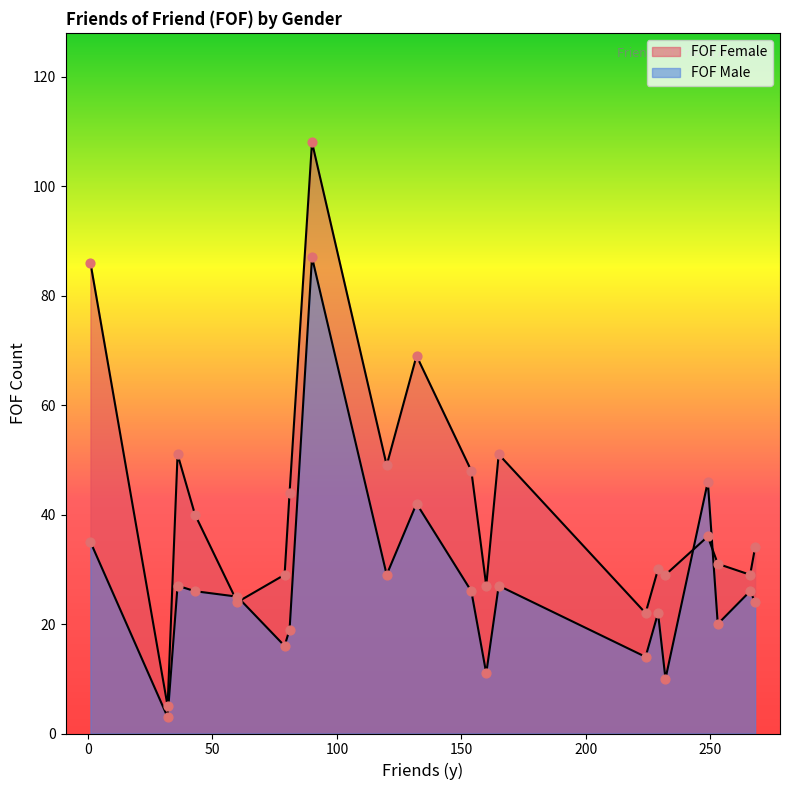

At how many categories does at least one series exceed 96?

1